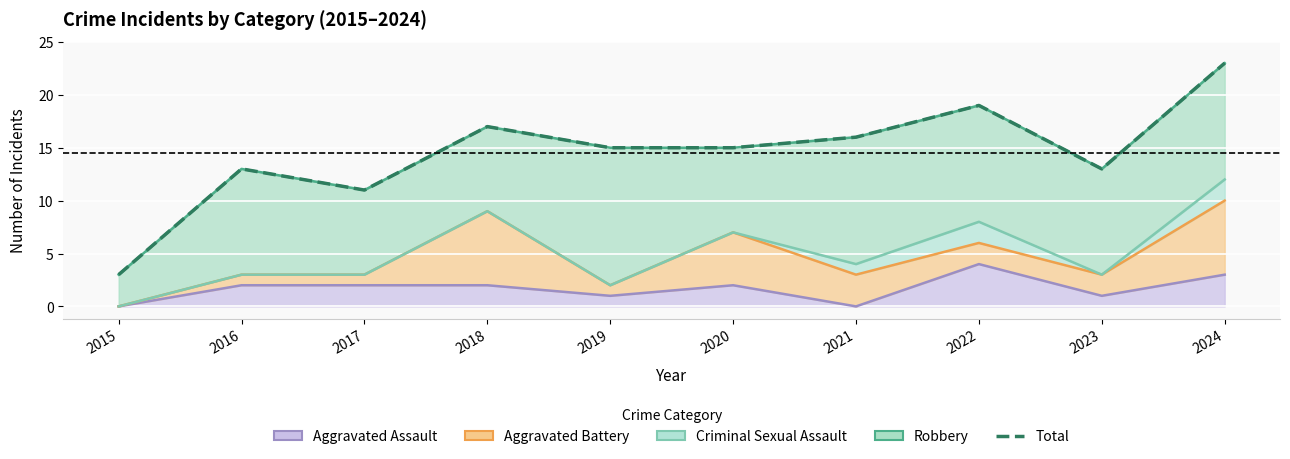

What is the greatest value displayed?

23